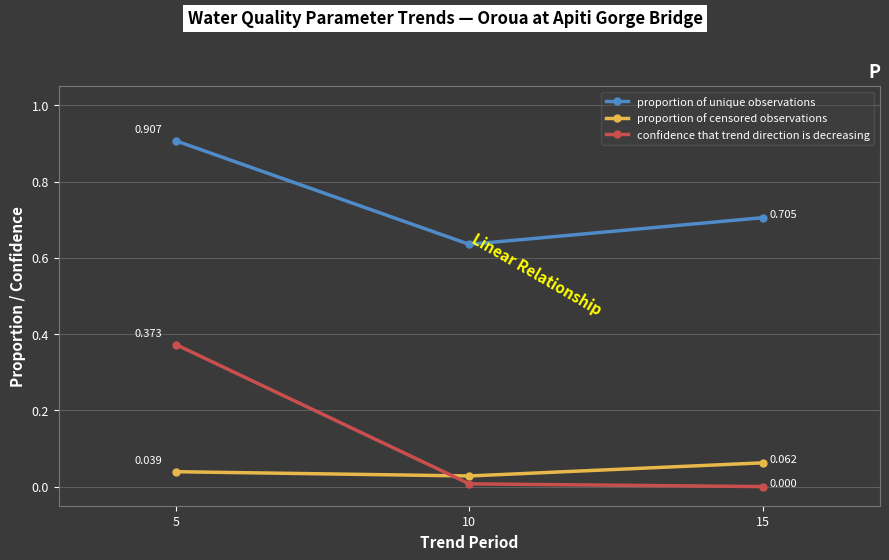

How many lines are shown in the chart?

3